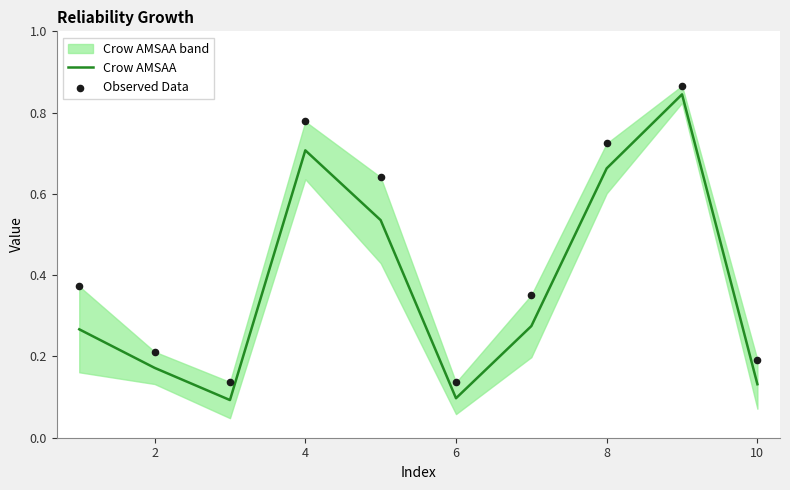

Which series has the widest spread of Y values?

Crow AMSAA